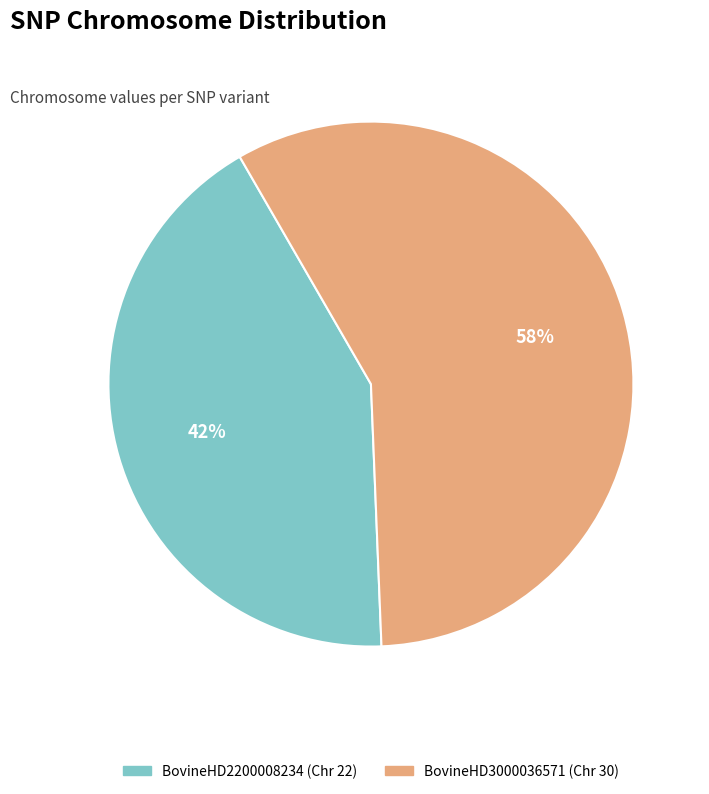

To the nearest percent, what is the combined percentage of BovineHD2200008234 and BovineHD3000036571?

100%